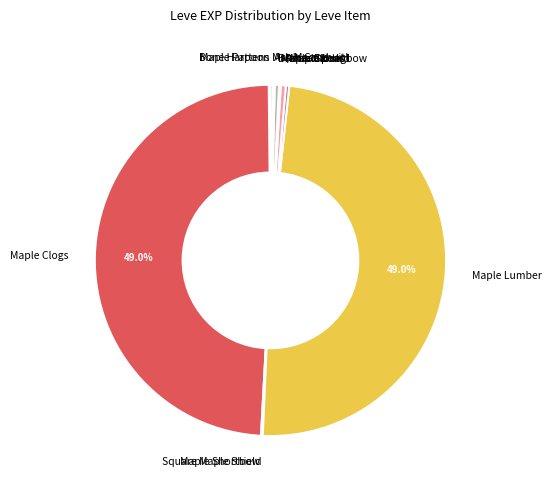

Is there any slice that represents more than half of the pie?

No